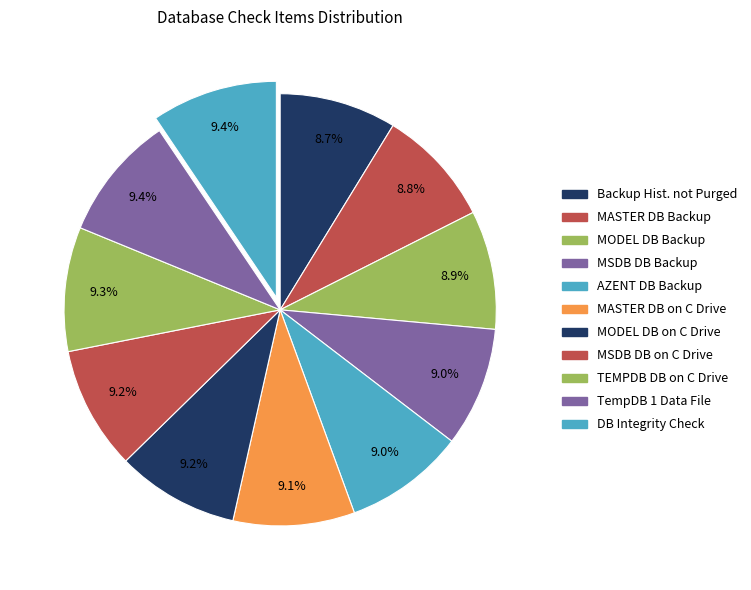

Count the number of slices in the pie.

11